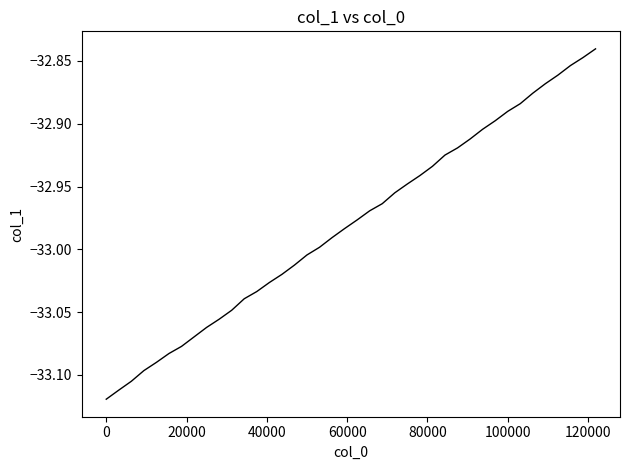

What is the difference between the maximum and minimum values?

0.3